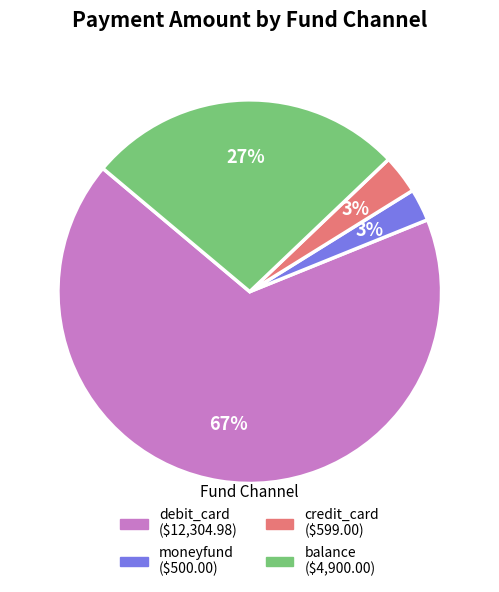

Is there any slice that represents more than half of the pie?

Yes